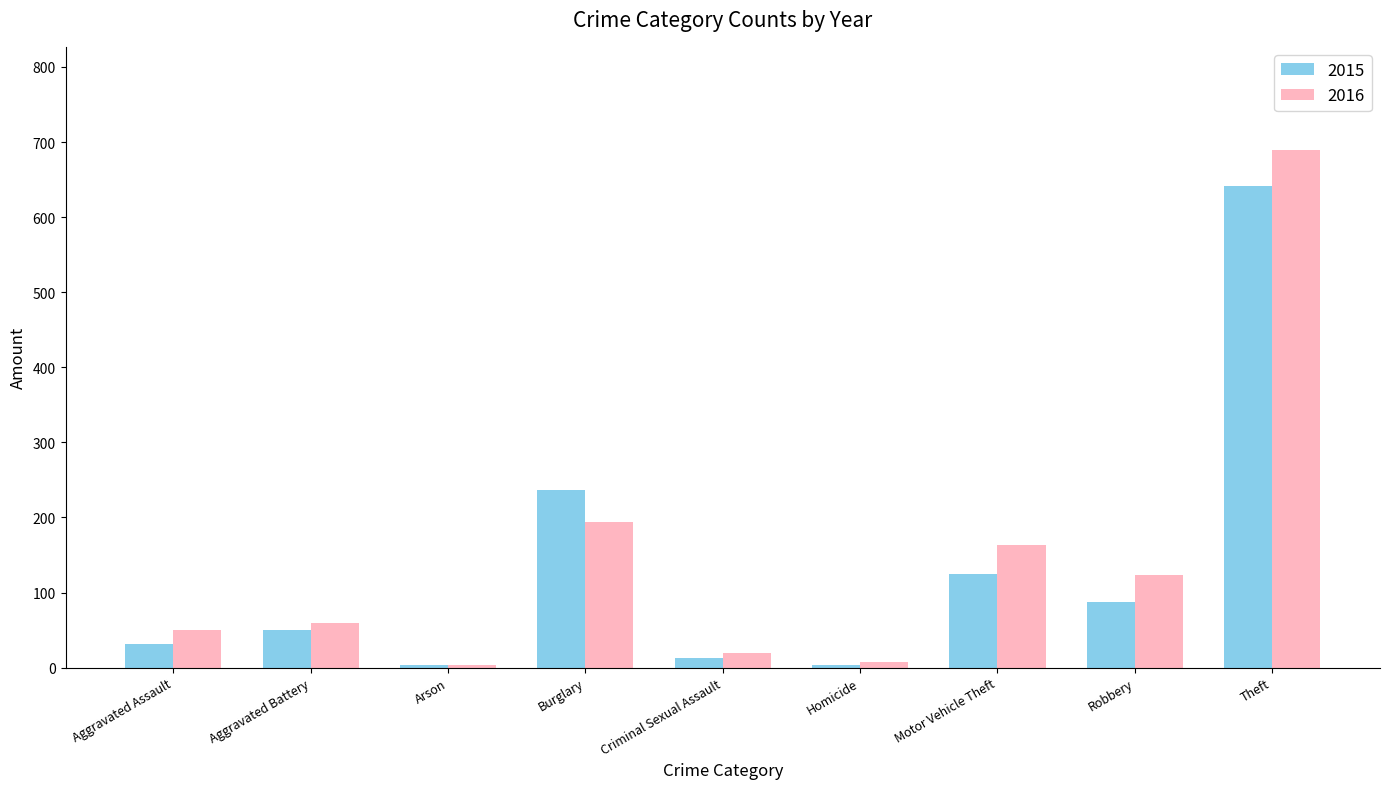

Which series has the largest range (max minus min)?

2016